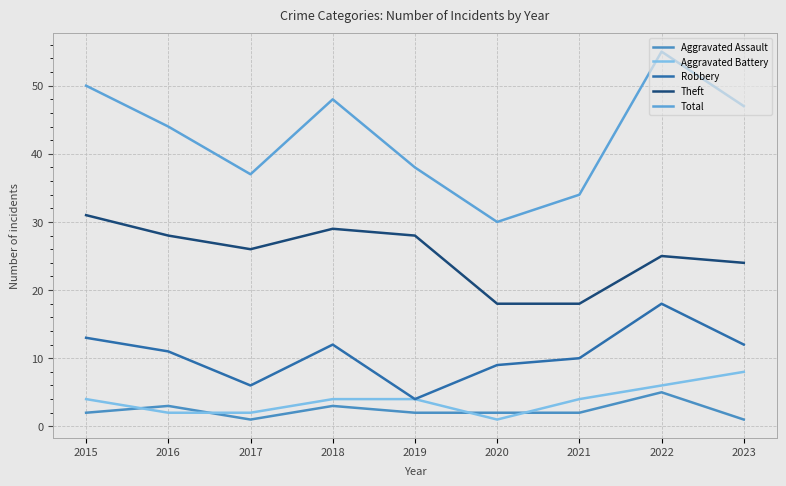

Reading left to right, extract all data points from this chart.

Aggravated Assault: 2	3	1	3	2	2	2	5	1
Aggravated Battery: 4	2	2	4	4	1	4	6	8
Robbery: 13	11	6	12	4	9	10	18	12
Theft: 31	28	26	29	28	18	18	25	24
Total: 50	44	37	48	38	30	34	55	47